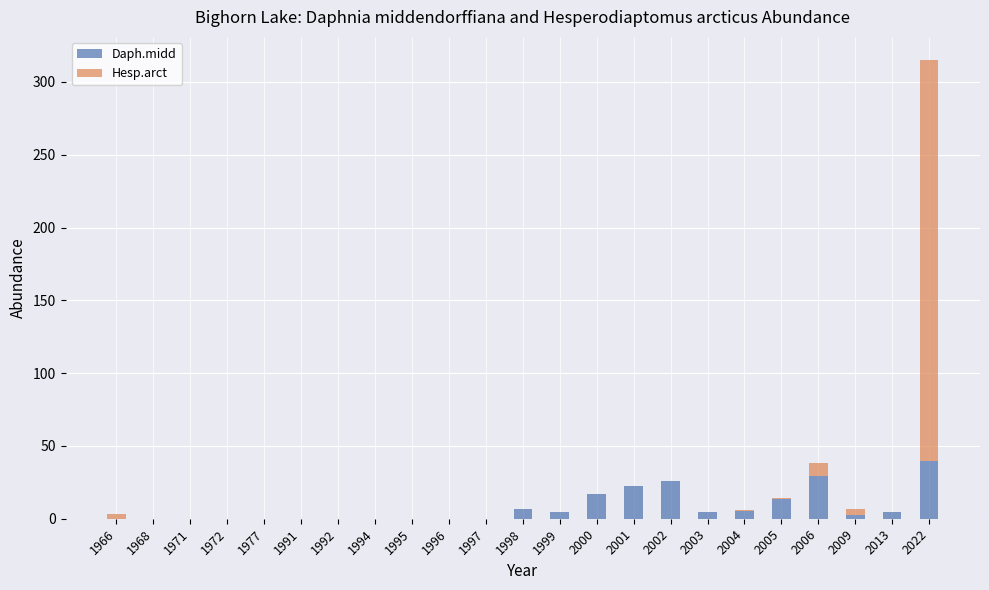

What is the maximum value for Daph.midd?

39.9